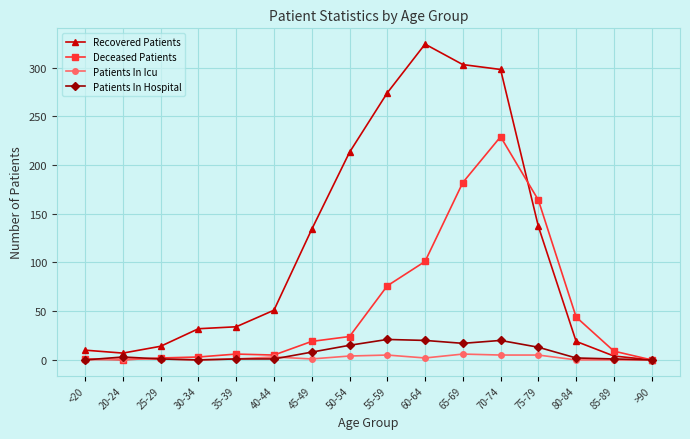

List the series in order of their peak value, lowest first.

Patients In Icu, Patients In Hospital, Deceased Patients, Recovered Patients